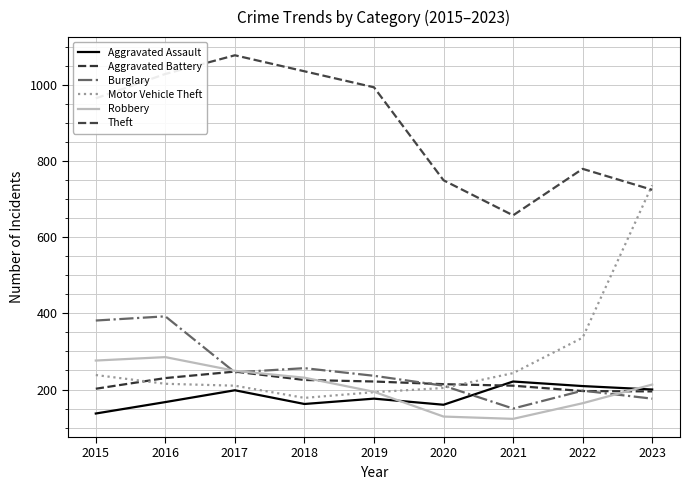

Which series has the largest range (max minus min)?

Motor Vehicle Theft